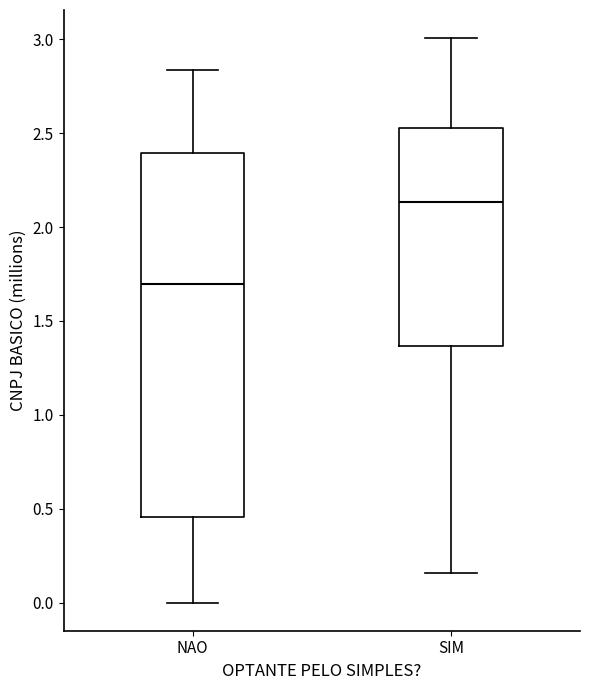

Comparing the boxes themselves (not the whiskers), which one is the tallest?

NAO